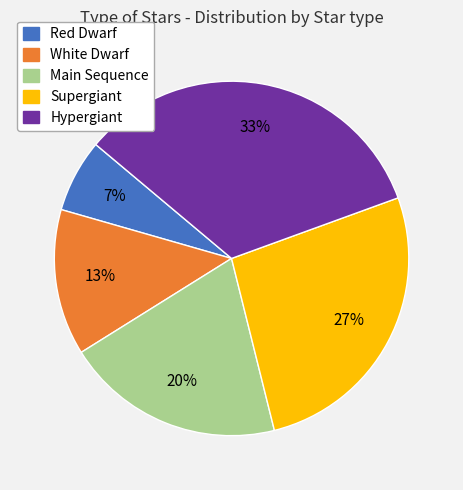

Do Supergiant and Main Sequence together represent more than half of the pie?

No